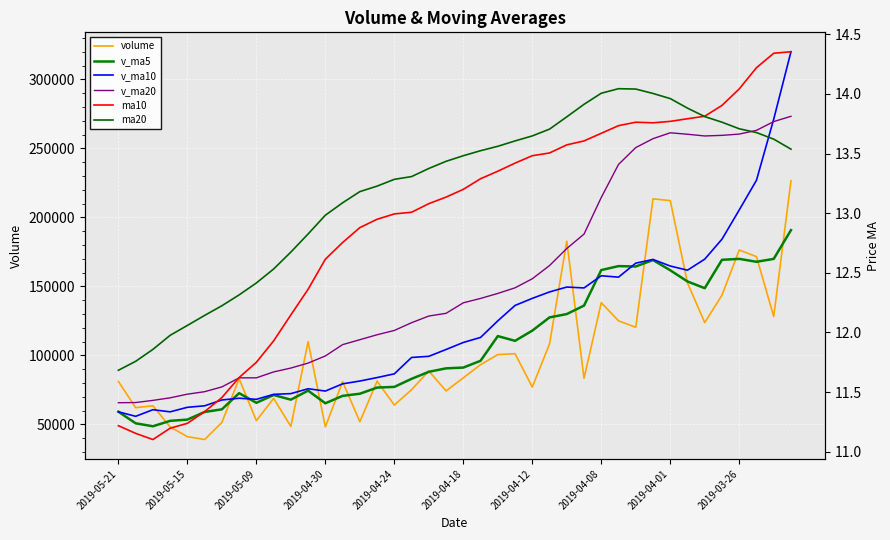

What is the average value of the v_ma20 series?

154854.0